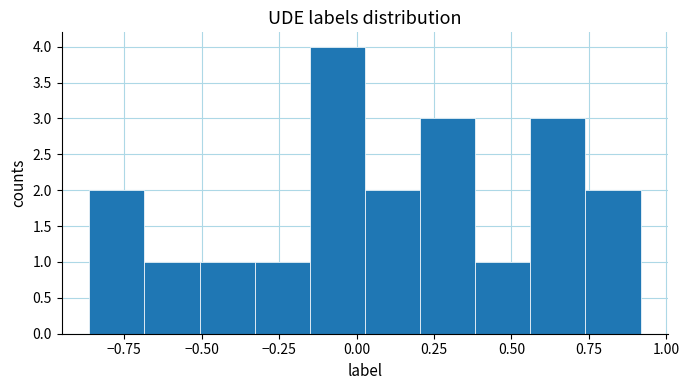

Read against the x-axis, roughly where is the centre of the tallest bar?

-0.05